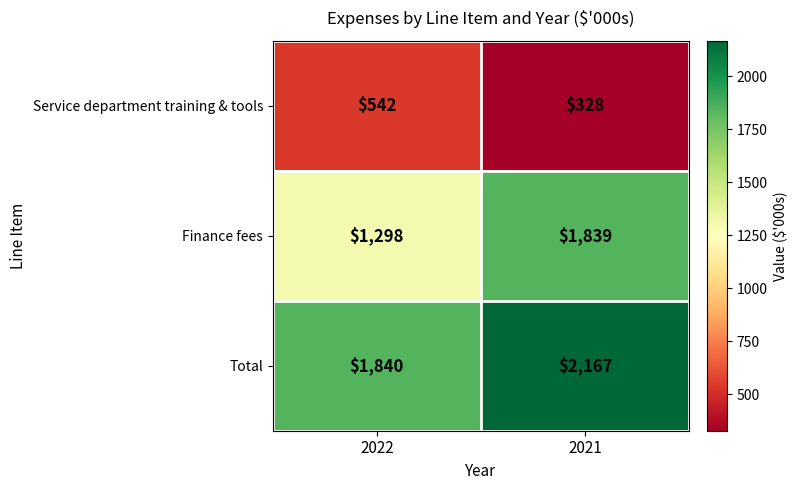

Rank the categories by Finance fees value from lowest to highest.

2022, 2021